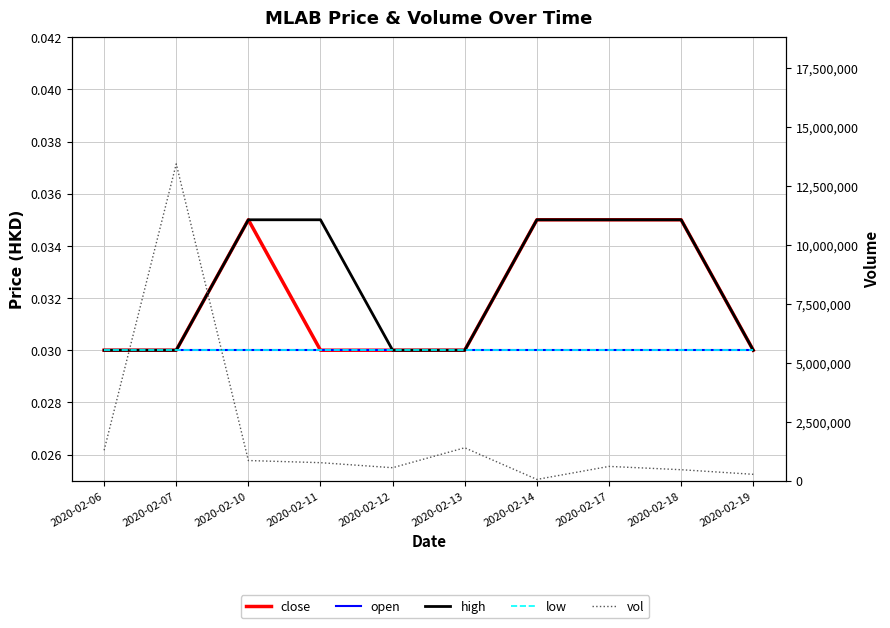

Which label corresponds to the largest value in the chart?

2020-02-07